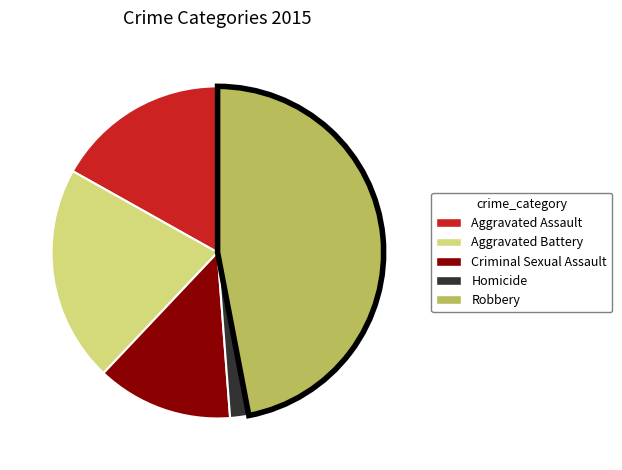

Rank the categories by value from highest to lowest.

Robbery, Aggravated Battery, Aggravated Assault, Criminal Sexual Assault, Homicide